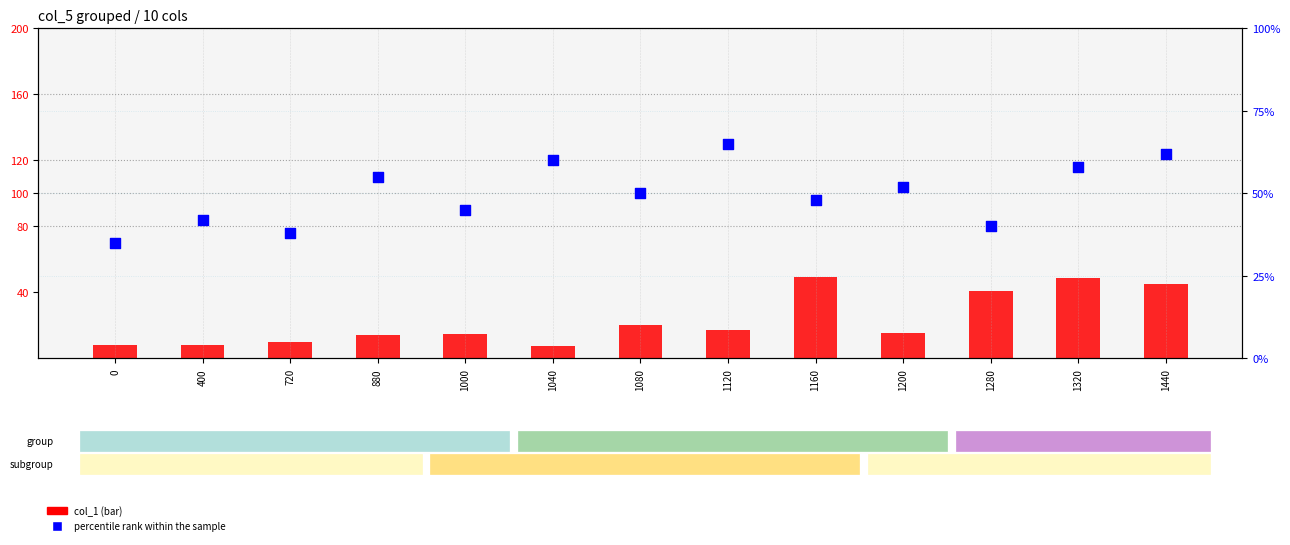

Is the value of percentile rank within the sample at 1120 greater than the value of col_1 at 1440?

Yes